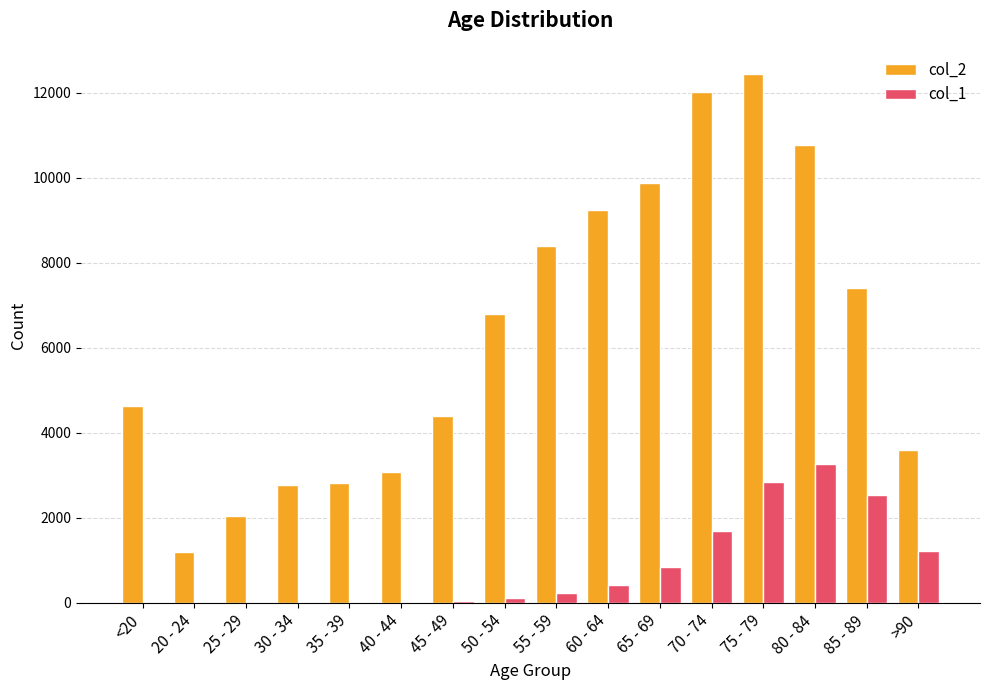

Is the value of col_1 at 45 - 49 greater than the value of col_2 at 20 - 24?

No